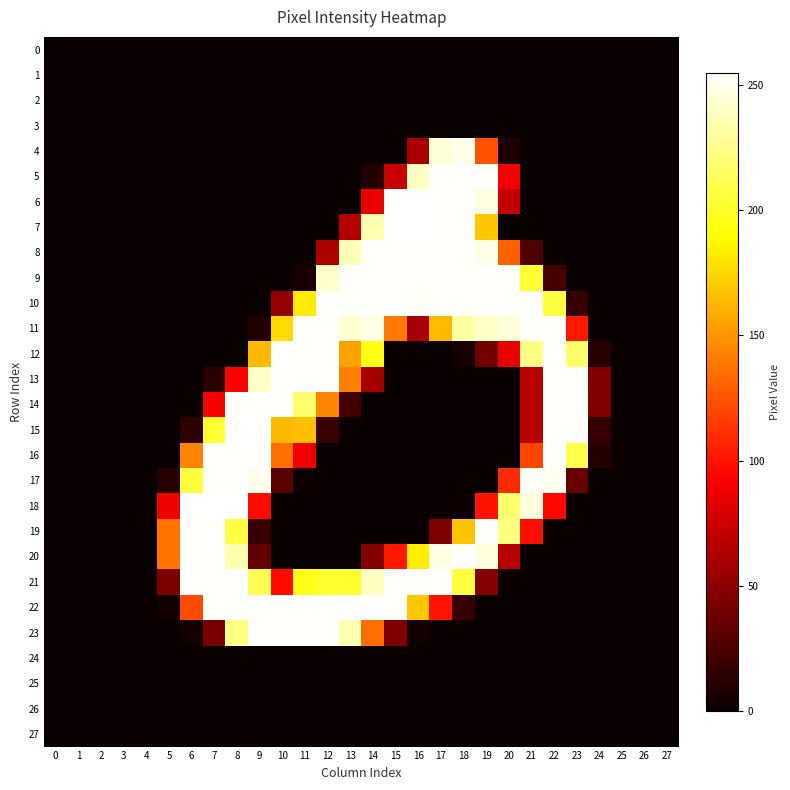

Reading left to right, extract all data points from this chart.

0: 0=0	1=0	2=0	3=0	4=0	5=0	6=0	7=0	8=0	9=0	10=0	11=0	12=0	13=0	14=0	15=0	16=0	17=0	18=0	19=0	20=0	21=0	22=0	23=0	24=0	25=0	26=0	27=0
1: 0=0	1=0	2=0	3=0	4=0	5=0	6=0	7=0	8=0	9=0	10=0	11=0	12=0	13=0	14=0	15=0	16=0	17=0	18=0	19=0	20=0	21=0	22=0	23=0	24=0	25=0	26=0	27=0
2: 0=0	1=0	2=0	3=0	4=0	5=0	6=0	7=0	8=0	9=0	10=0	11=0	12=0	13=0	14=0	15=0	16=0	17=0	18=0	19=0	20=0	21=0	22=0	23=0	24=0	25=0	26=0	27=0
3: 0=0	1=0	2=0	3=0	4=0	5=0	6=0	7=0	8=0	9=0	10=0	11=0	12=0	13=0	14=0	15=0	16=0	17=0	18=0	19=0	20=0	21=0	22=0	23=0	24=0	25=0	26=0	27=0
4: 0=0	1=0	2=0	3=0	4=0	5=0	6=0	7=0	8=0	9=0	10=0	11=0	12=0	13=0	14=0	15=0	16=60	17=245	18=250	19=124	20=7	21=0	22=0	23=0	24=0	25=0	26=0	27=0
5: 0=0	1=0	2=0	3=0	4=0	5=0	6=0	7=0	8=0	9=0	10=0	11=0	12=0	13=0	14=9	15=72	16=239	17=254	18=254	19=254	20=89	21=0	22=0	23=0	24=0	25=0	26=0	27=0
6: 0=0	1=0	2=0	3=0	4=0	5=0	6=0	7=0	8=0	9=0	10=0	11=0	12=0	13=0	14=85	15=254	16=255	17=254	18=254	19=248	20=70	21=0	22=0	23=0	24=0	25=0	26=0	27=0
7: 0=0	1=0	2=0	3=0	4=0	5=0	6=0	7=0	8=0	9=0	10=0	11=0	12=0	13=65	14=235	15=254	16=255	17=254	18=254	19=169	20=0	21=0	22=0	23=0	24=0	25=0	26=0	27=0
8: 0=0	1=0	2=0	3=0	4=0	5=0	6=0	7=0	8=0	9=0	10=0	11=0	12=62	13=237	14=254	15=254	16=254	17=254	18=254	19=249	20=130	21=25	22=0	23=0	24=0	25=0	26=0	27=0
9: 0=0	1=0	2=0	3=0	4=0	5=0	6=0	7=0	8=0	9=0	10=0	11=6	12=242	13=254	14=254	15=254	16=254	17=254	18=254	19=254	20=254	21=203	22=23	23=0	24=0	25=0	26=0	27=0
10: 0=0	1=0	2=0	3=0	4=0	5=0	6=0	7=0	8=0	9=0	10=53	11=183	12=254	13=254	14=254	15=254	16=252	17=254	18=254	19=254	20=254	21=254	22=207	23=17	24=0	25=0	26=0	27=0
11: 0=0	1=0	2=0	3=0	4=0	5=0	6=0	7=0	8=0	9=9	10=176	11=254	12=254	13=243	14=249	15=139	16=60	17=164	18=232	19=241	20=246	21=254	22=254	23=102	24=0	25=0	26=0	27=0
12: 0=0	1=0	2=0	3=0	4=0	5=0	6=0	7=0	8=0	9=164	10=254	11=254	12=254	13=155	14=195	15=0	16=0	17=0	18=5	19=40	20=84	21=224	22=254	23=217	24=11	25=0	26=0	27=0
13: 0=0	1=0	2=0	3=0	4=0	5=0	6=0	7=13	8=93	9=241	10=254	11=254	12=254	13=142	14=59	15=0	16=0	17=0	18=0	19=0	20=0	21=66	22=254	23=254	24=45	25=0	26=0	27=0
14: 0=0	1=0	2=0	3=0	4=0	5=0	6=0	7=90	8=254	9=254	10=254	11=218	12=144	13=22	14=0	15=0	16=0	17=0	18=0	19=0	20=0	21=66	22=254	23=254	24=44	25=0	26=0	27=0
15: 0=0	1=0	2=0	3=0	4=0	5=0	6=14	7=203	8=255	9=254	10=164	11=166	12=18	13=0	14=0	15=0	16=0	17=0	18=0	19=0	20=0	21=66	22=254	23=254	24=17	25=0	26=0	27=0
16: 0=0	1=0	2=0	3=0	4=0	5=0	6=144	7=254	8=254	9=254	10=136	11=87	12=0	13=0	14=0	15=0	16=0	17=0	18=0	19=0	20=0	21=119	22=254	23=210	24=10	25=0	26=0	27=0
17: 0=0	1=0	2=0	3=0	4=0	5=10	6=206	7=254	8=254	9=250	10=30	11=1	12=0	13=0	14=0	15=0	16=0	17=0	18=0	19=0	20=109	21=253	22=251	23=36	24=0	25=0	26=0	27=0
18: 0=0	1=0	2=0	3=0	4=0	5=88	6=254	7=255	8=255	9=97	10=0	11=0	12=0	13=0	14=0	15=0	16=0	17=0	18=2	19=100	20=218	21=247	22=96	23=0	24=0	25=0	26=0	27=0
19: 0=0	1=0	2=0	3=0	4=0	5=137	6=254	7=254	8=208	9=17	10=0	11=0	12=0	13=0	14=0	15=0	16=0	17=44	18=168	19=254	20=223	21=99	22=0	23=0	24=0	25=0	26=0	27=0
20: 0=0	1=0	2=0	3=0	4=0	5=137	6=254	7=254	8=235	9=34	10=0	11=0	12=0	13=0	14=46	15=102	16=184	17=248	18=254	19=247	20=66	21=0	22=0	23=0	24=0	25=0	26=0	27=0
21: 0=0	1=0	2=0	3=0	4=0	5=43	6=254	7=254	8=254	9=212	10=97	11=197	12=202	13=202	14=239	15=254	16=254	17=254	18=206	19=47	20=0	21=0	22=0	23=0	24=0	25=0	26=0	27=0
22: 0=0	1=0	2=0	3=0	4=0	5=3	6=122	7=254	8=254	9=254	10=254	11=254	12=254	13=254	14=254	15=254	16=169	17=101	18=17	19=0	20=0	21=0	22=0	23=0	24=0	25=0	26=0	27=0
23: 0=0	1=0	2=0	3=0	4=0	5=0	6=3	7=42	8=224	9=254	10=254	11=254	12=254	13=235	14=135	15=44	16=3	17=0	18=0	19=0	20=0	21=0	22=0	23=0	24=0	25=0	26=0	27=0
24: 0=0	1=0	2=0	3=0	4=0	5=0	6=0	7=0	8=0	9=0	10=0	11=0	12=0	13=0	14=0	15=0	16=0	17=0	18=0	19=0	20=0	21=0	22=0	23=0	24=0	25=0	26=0	27=0
25: 0=0	1=0	2=0	3=0	4=0	5=0	6=0	7=0	8=0	9=0	10=0	11=0	12=0	13=0	14=0	15=0	16=0	17=0	18=0	19=0	20=0	21=0	22=0	23=0	24=0	25=0	26=0	27=0
26: 0=0	1=0	2=0	3=0	4=0	5=0	6=0	7=0	8=0	9=0	10=0	11=0	12=0	13=0	14=0	15=0	16=0	17=0	18=0	19=0	20=0	21=0	22=0	23=0	24=0	25=0	26=0	27=0
27: 0=0	1=0	2=0	3=0	4=0	5=0	6=0	7=0	8=0	9=0	10=0	11=0	12=0	13=0	14=0	15=0	16=0	17=0	18=0	19=0	20=0	21=0	22=0	23=0	24=0	25=0	26=0	27=0